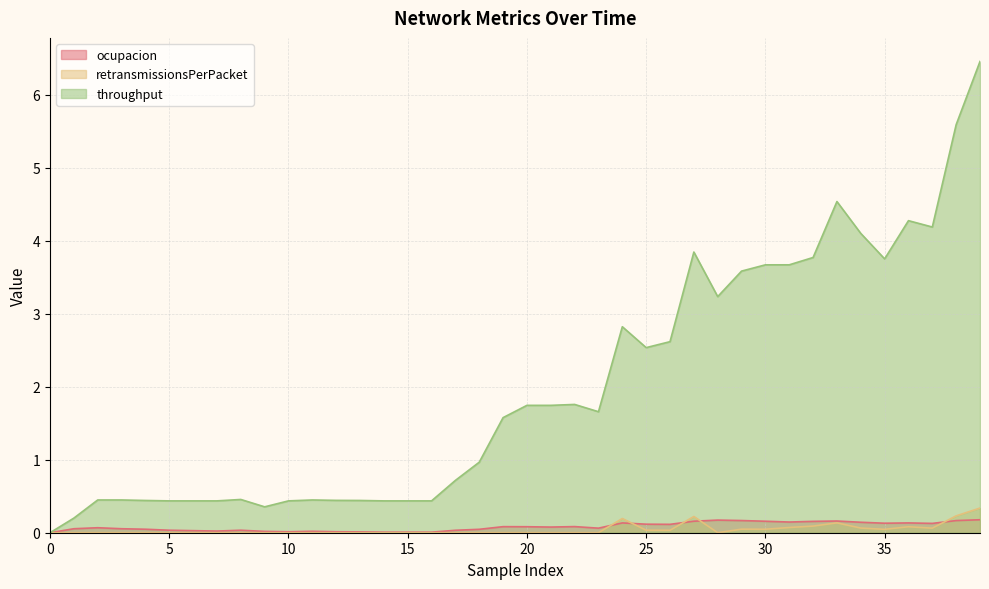

What are all the series names shown in the legend?

ocupacion, retransmissionsPerPacket, throughput